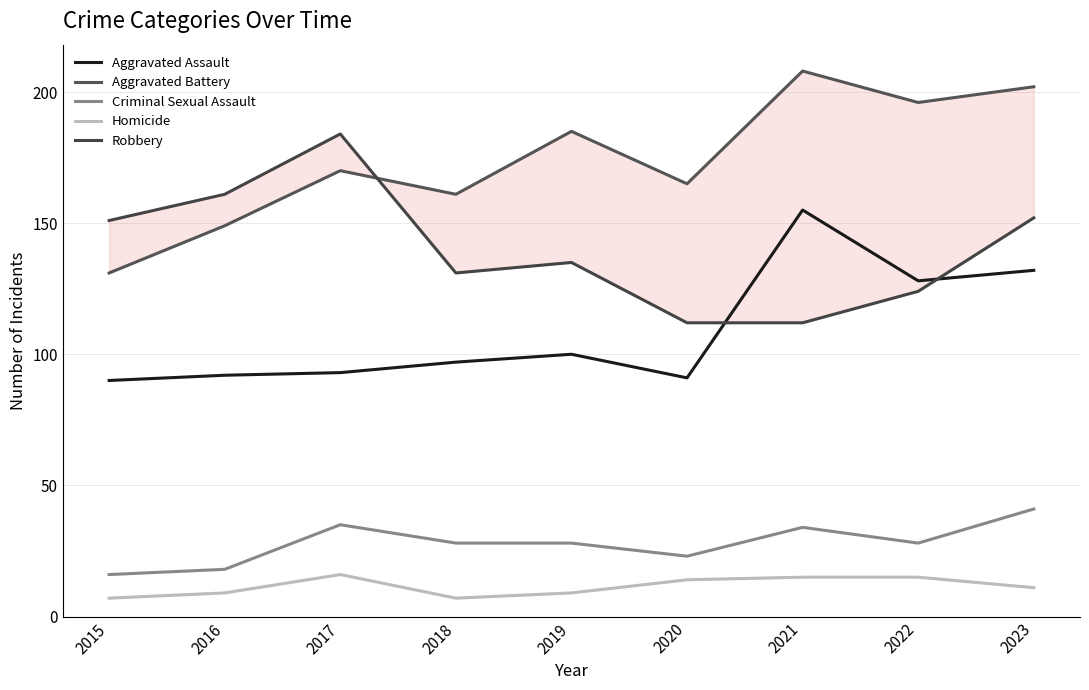

Is it true that Criminal Sexual Assault equals 41 at 2022?

False